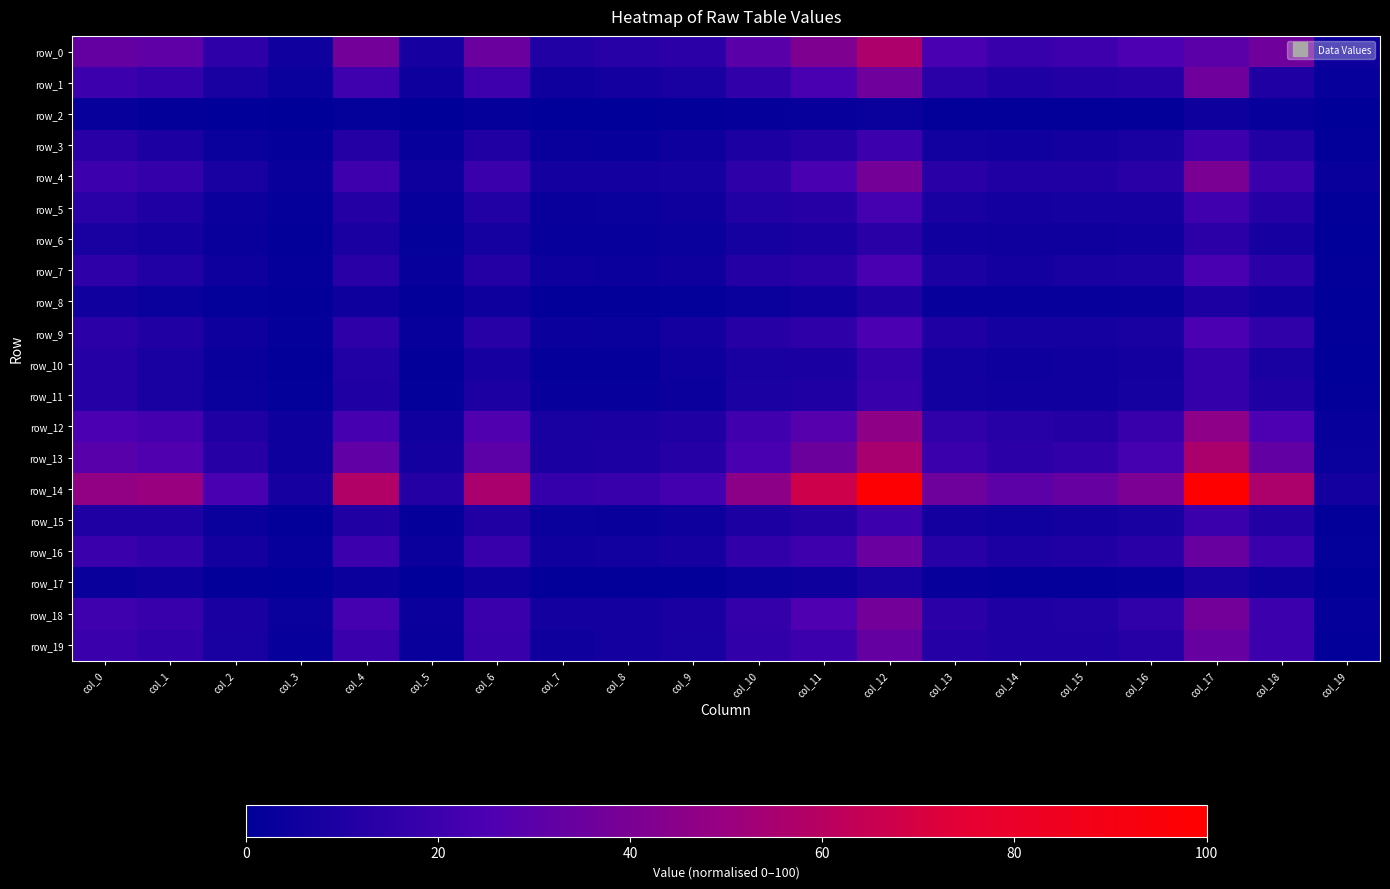

Read the row_3 value at col_1.

9.6